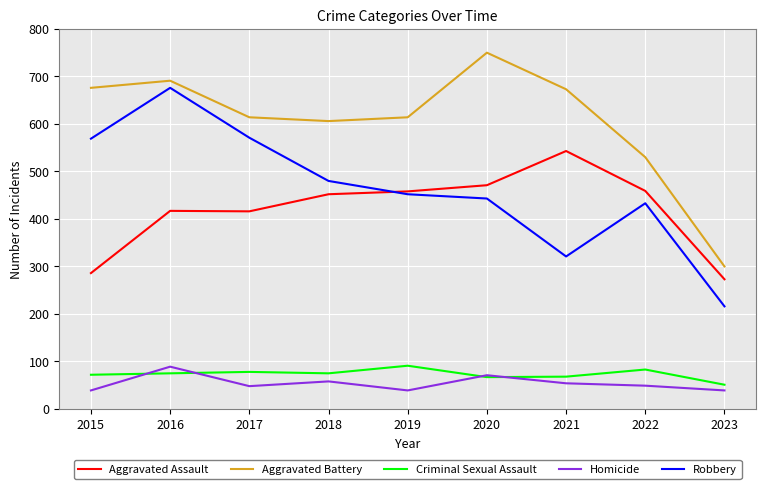

True or false: Aggravated Assault has a value of 273 at 2023.

True